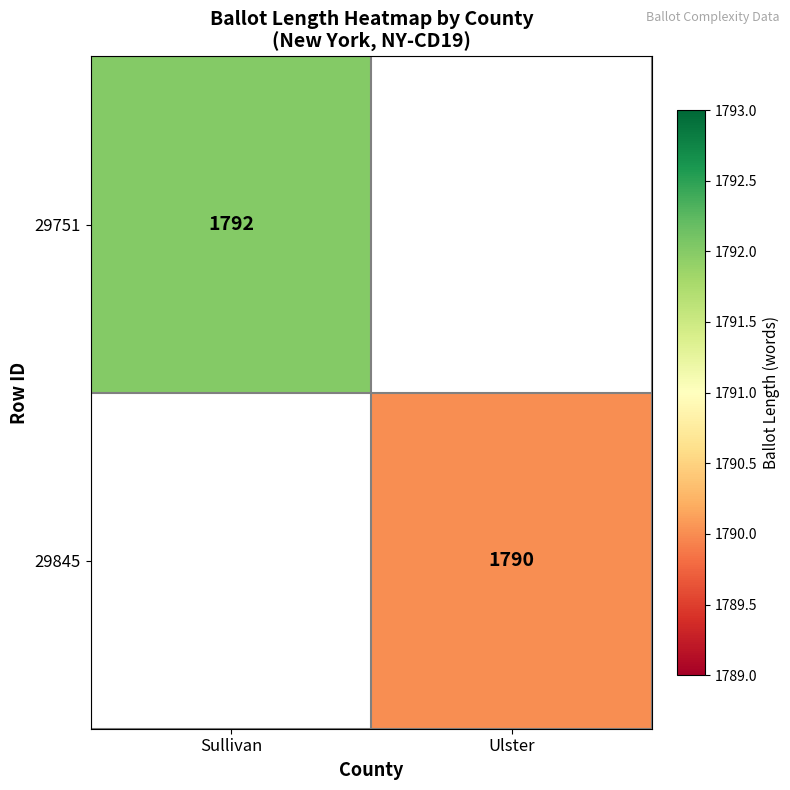

True or false: 29751 has a value of 1792 at Sullivan.

True